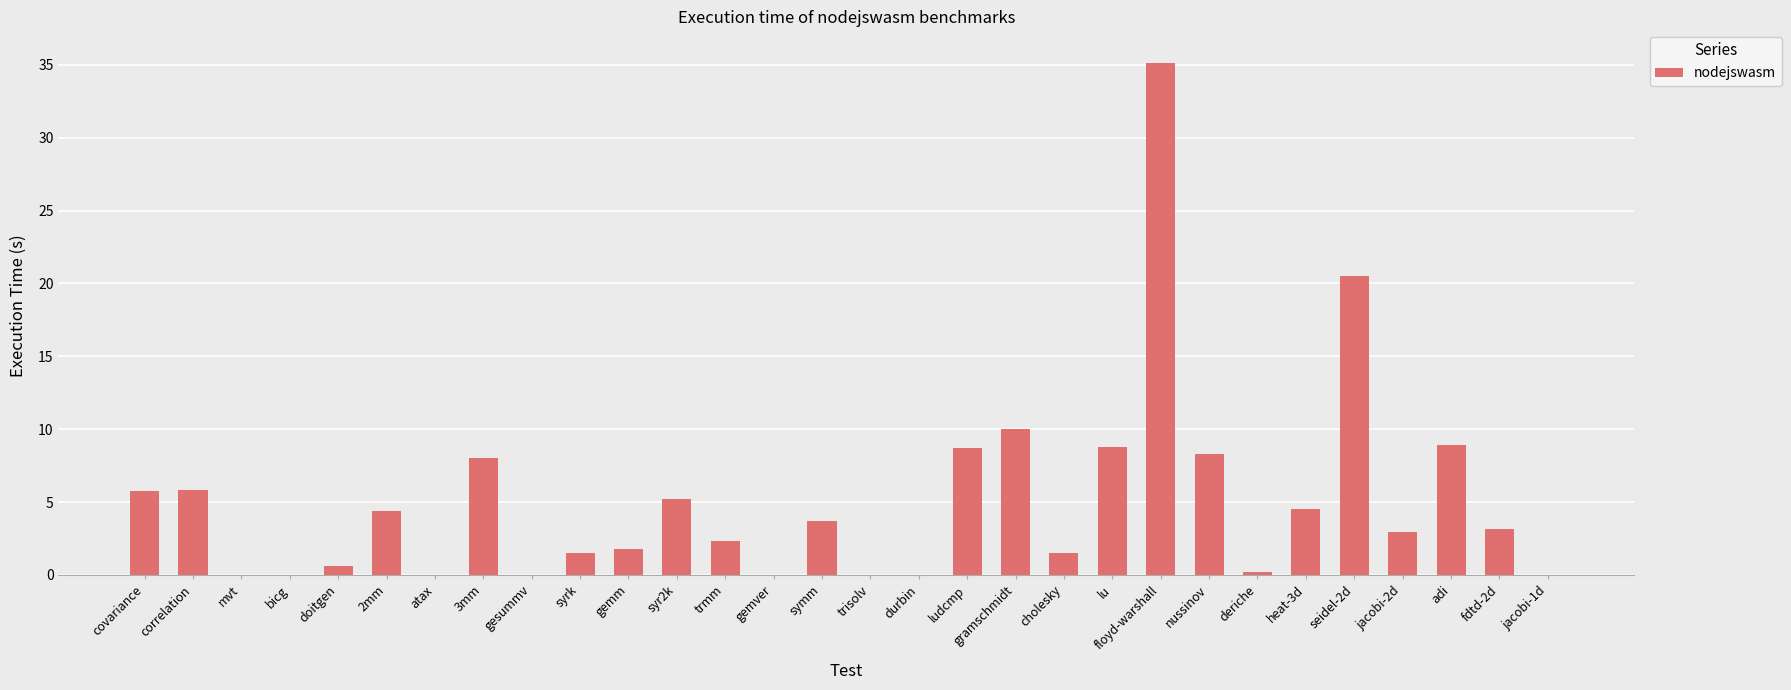

Approximately how many times larger is the value at heat-3d compared to 3mm?

0.6